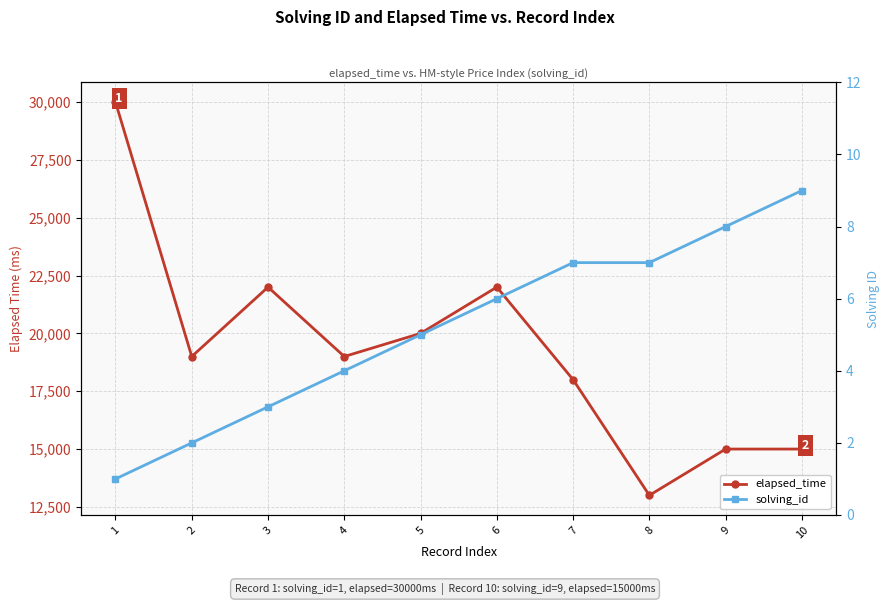

Between 6 and 4, which is larger?

6